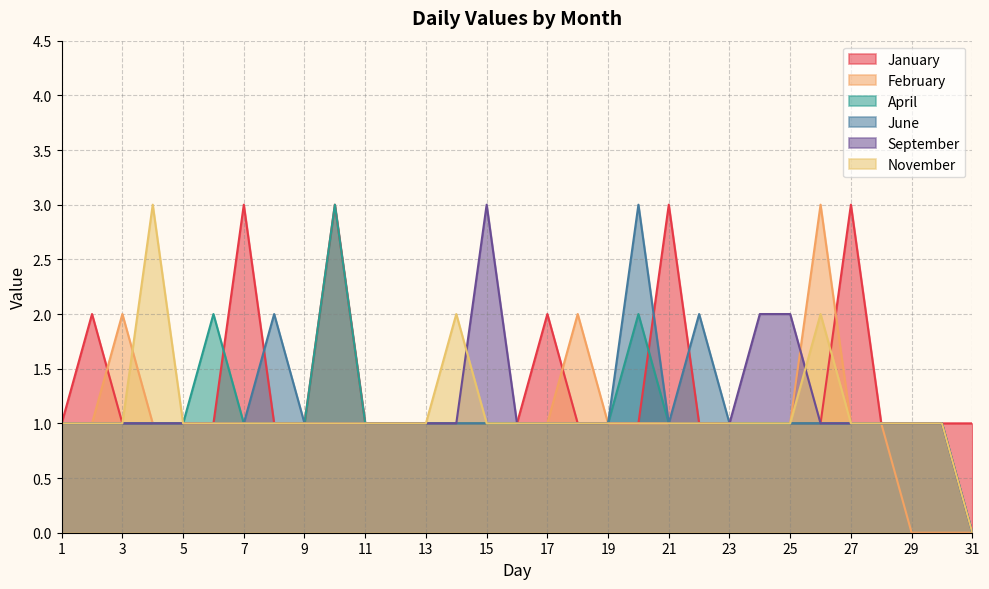

Between 29 and 31, which series saw the biggest shift?

April